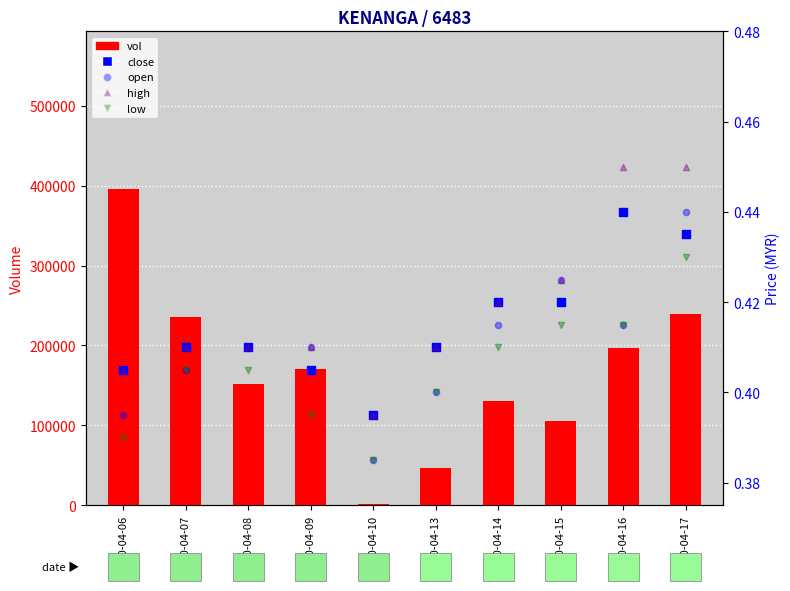

Which series contains the lowest Y value?

open